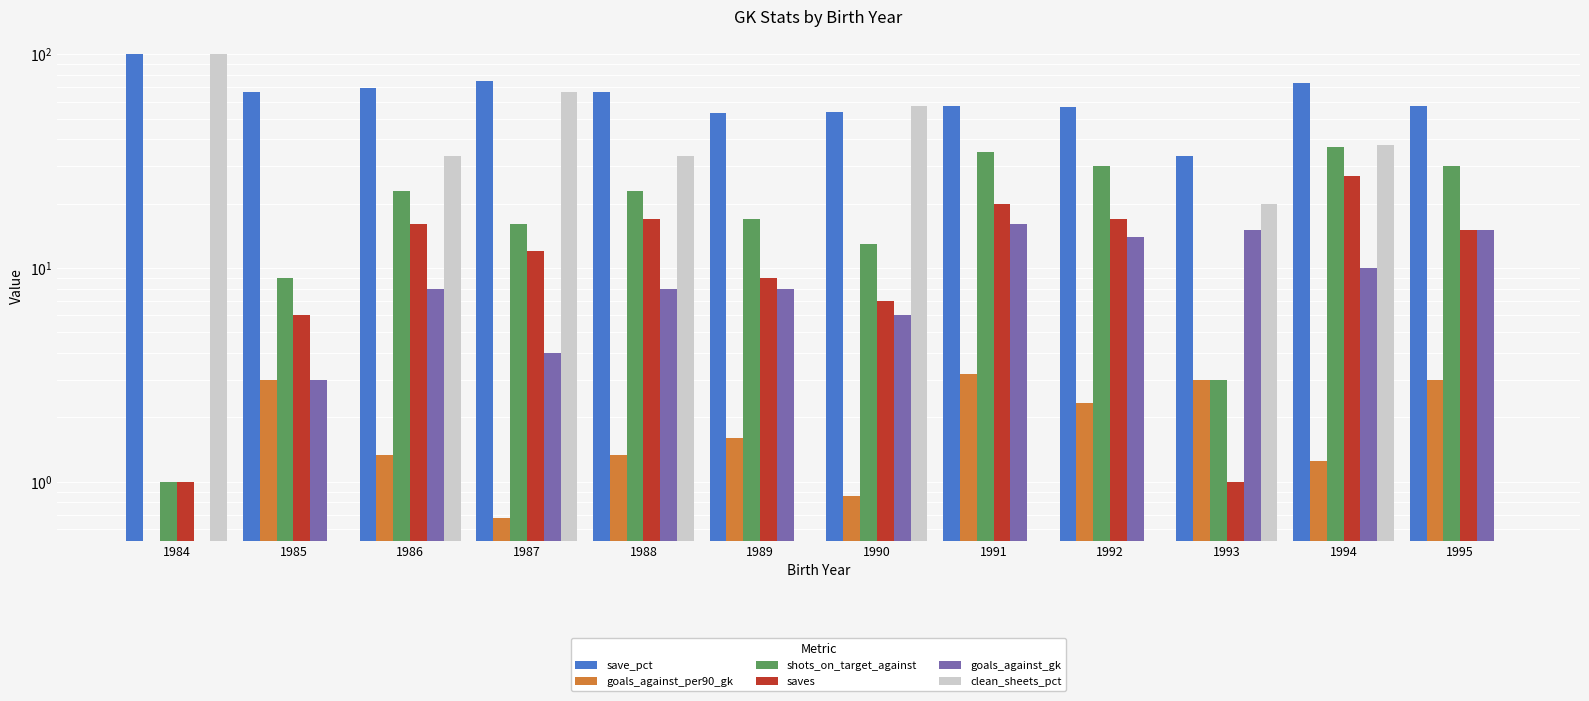

Is the value of save_pct at 1992 greater than the value of clean_sheets_pct at 1989?

Yes